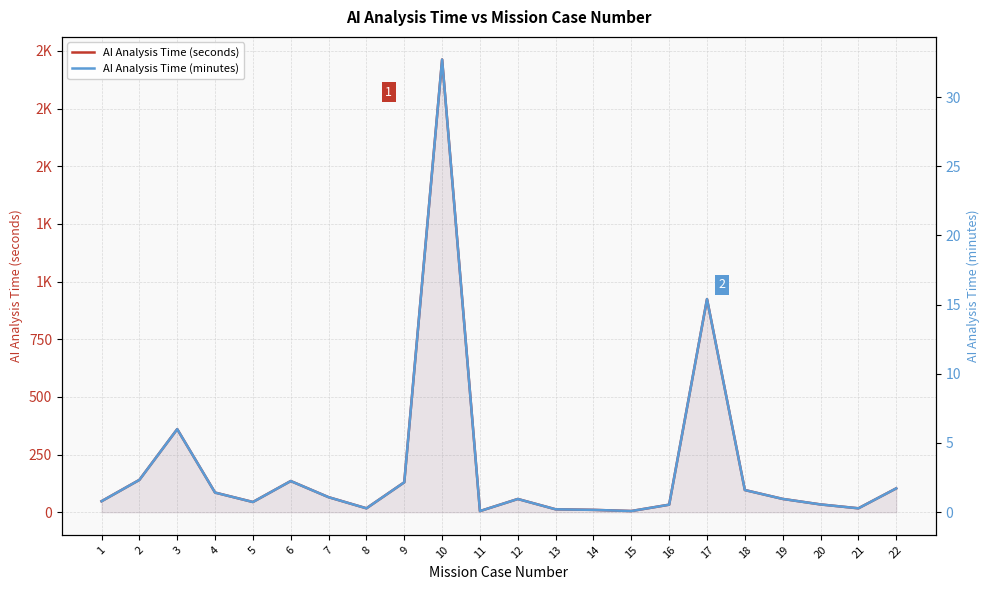

At which category does AI Analysis Time (minutes) reach its first local valley?

5